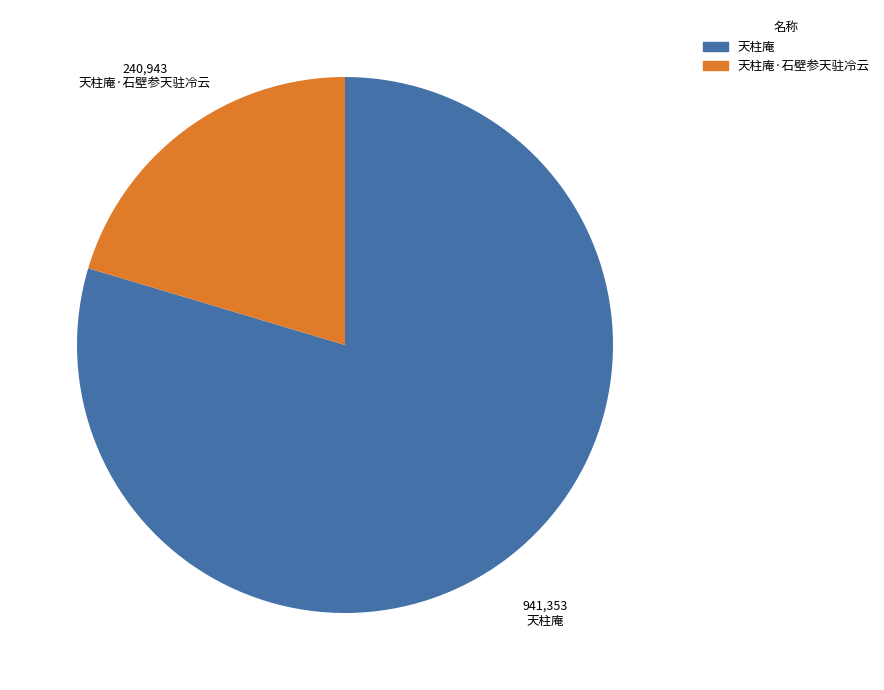

Is the sum of 天柱庵 and 天柱庵·石壁参天驻冷云 greater than half?

Yes